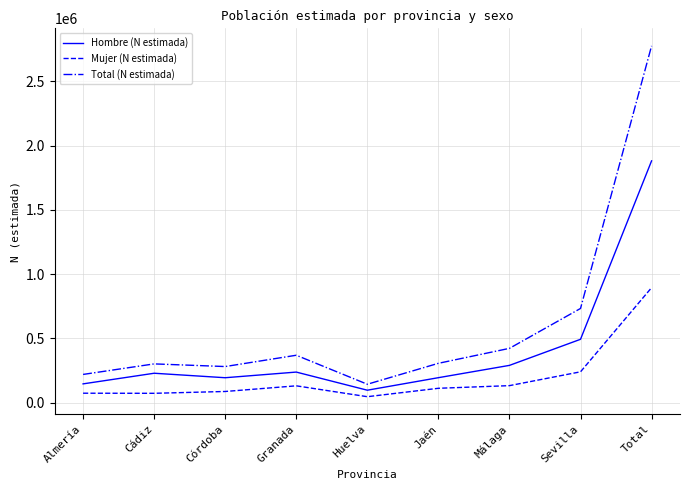

True or false: Mujer (N estimada) has a value of 72751 at Cádiz.

True